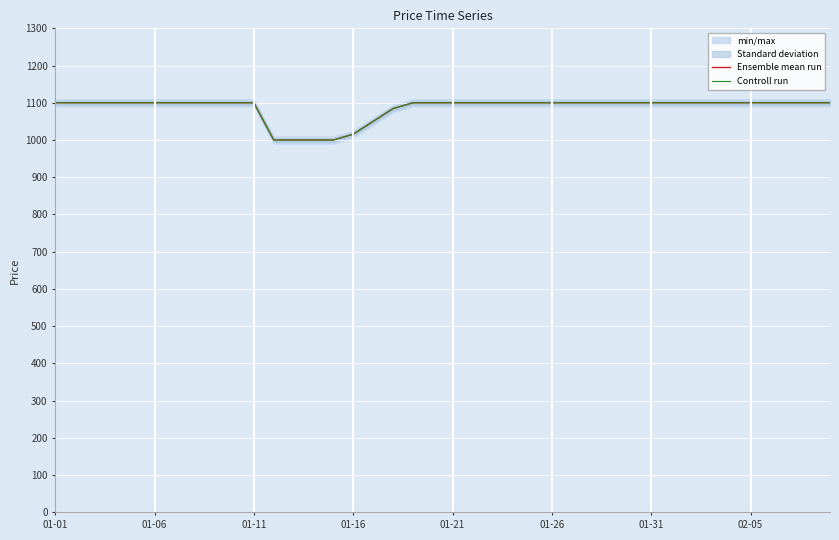

What is the total value across all series at 16?

2100.0